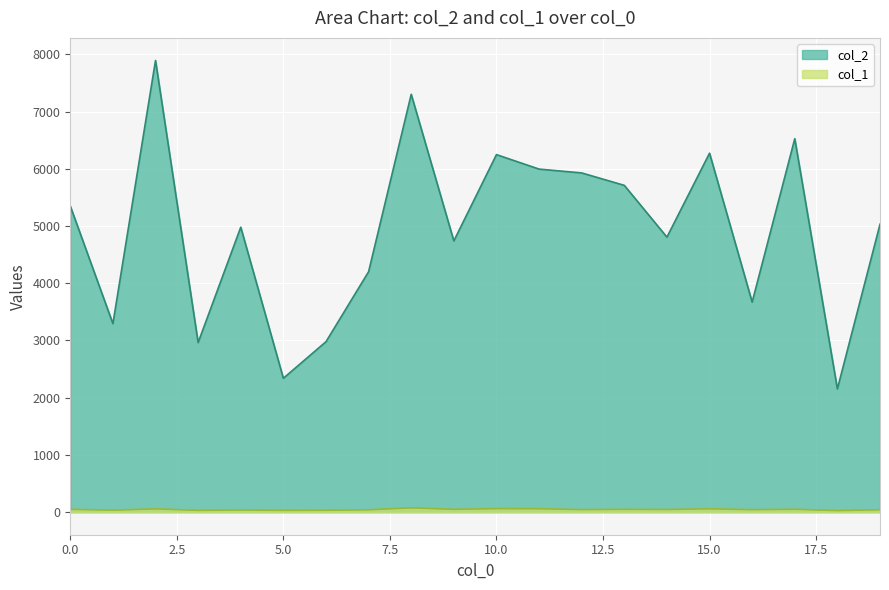

Which series has the widest spread of values?

col_2